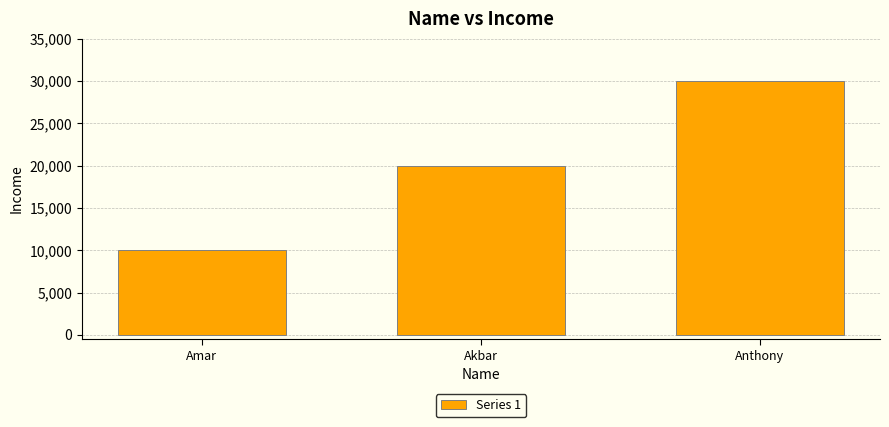

Which label corresponds to the largest value in the chart?

Anthony